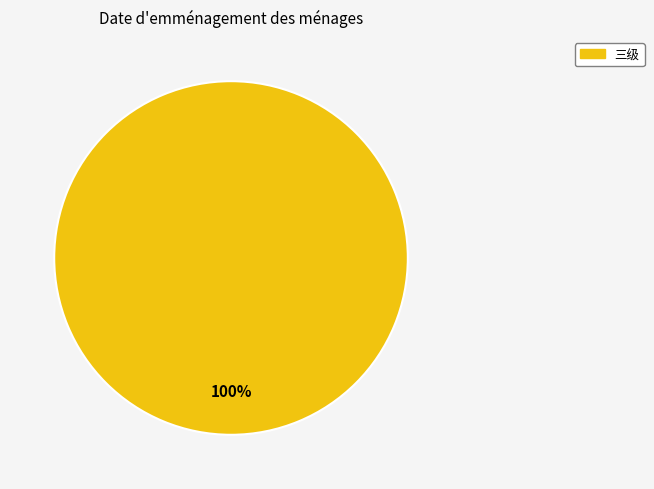

The 三级 slice represents 100% of the pie. True or false?

True